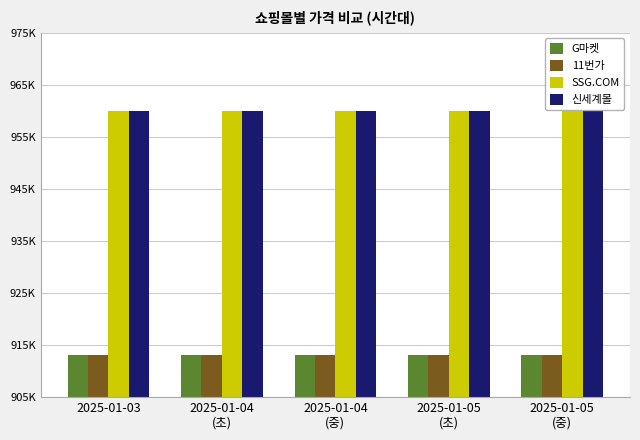

Does the chart contain stacked bars?

No